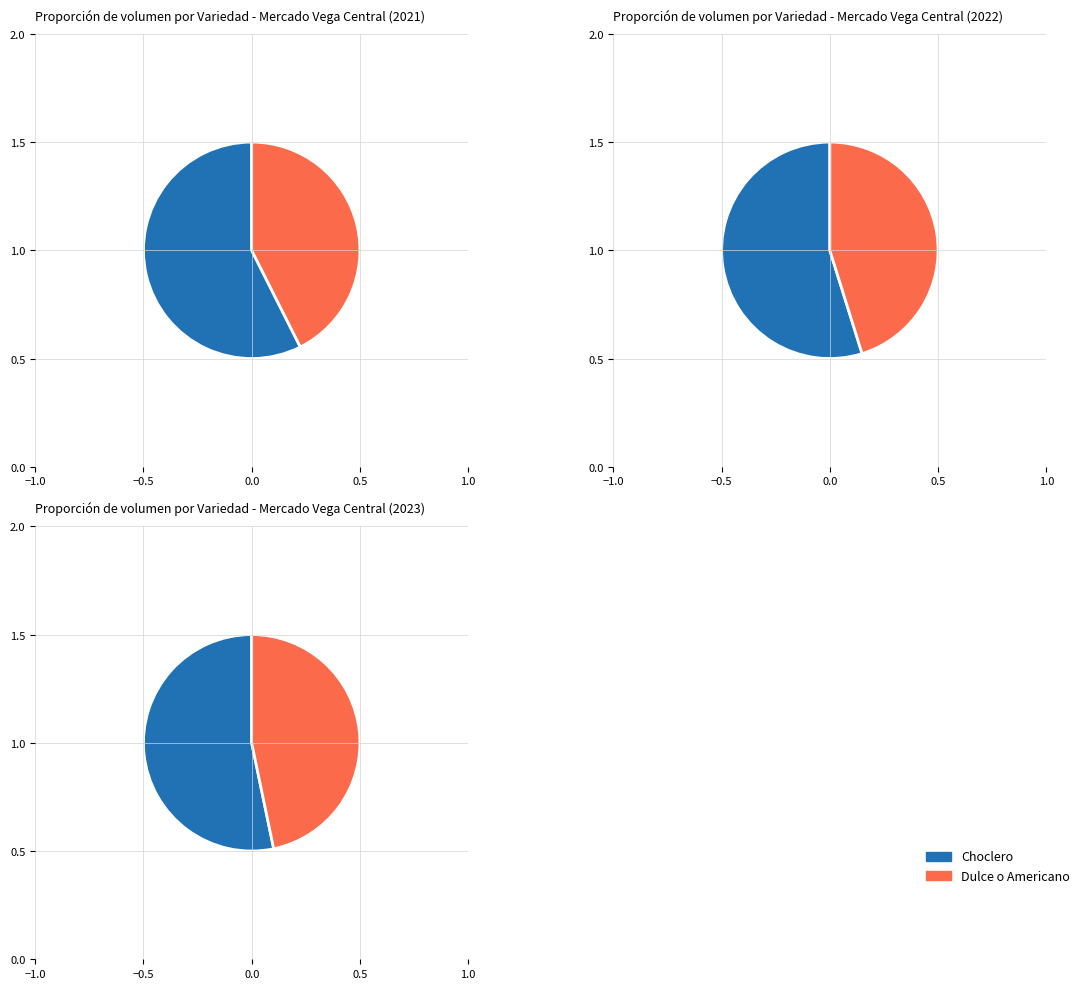

To the nearest percent, what is the difference between the Choclero and Dulce o Americano slice percentages?

12%